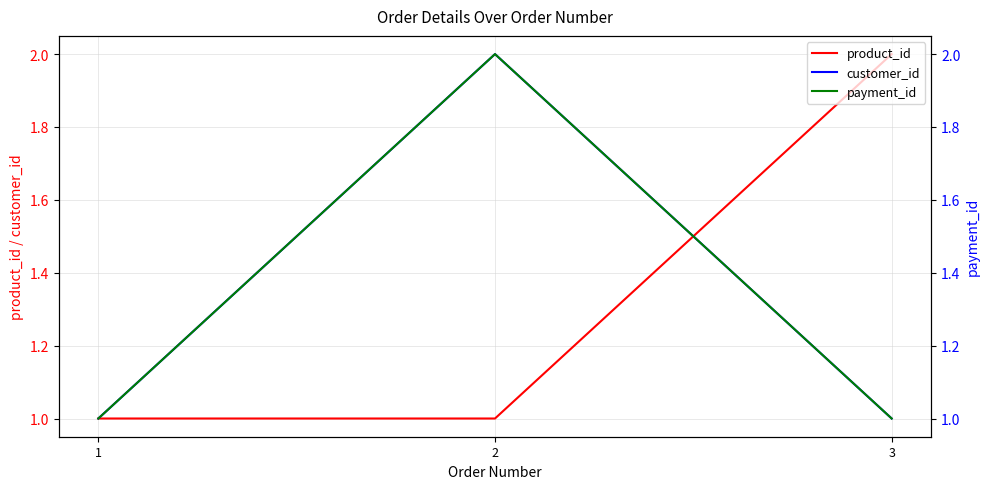

The value of product_id at 1 is 1. True or false?

True